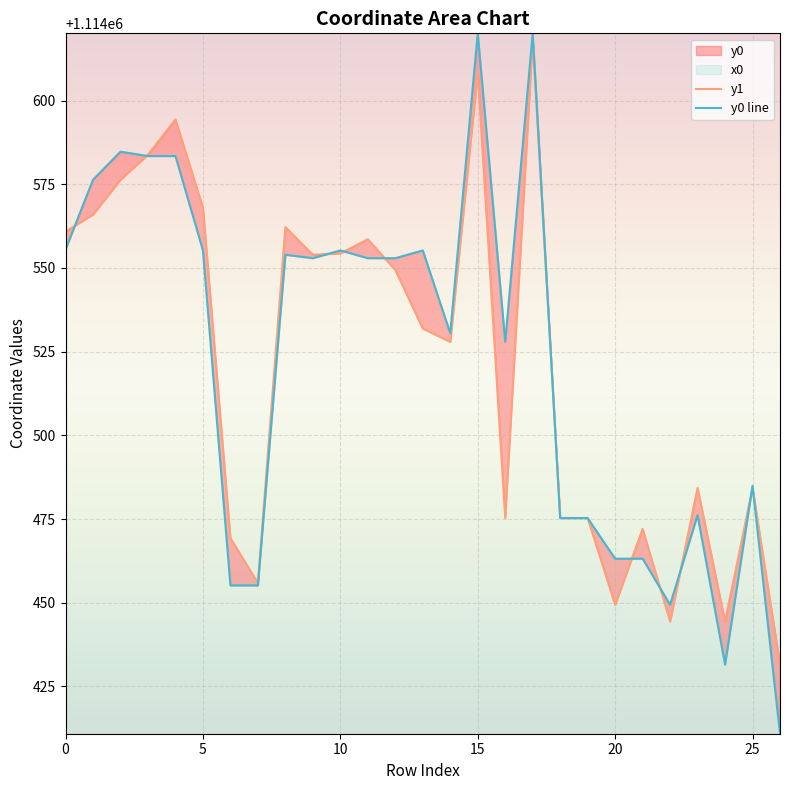

List the series in order of their overall mean, lowest first.

y1, y0 line